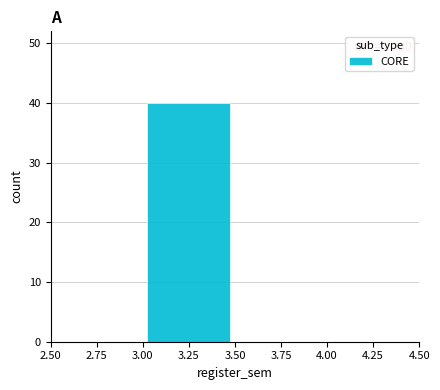

Which range on the x-axis has the tallest bar?

3.00 to 3.50